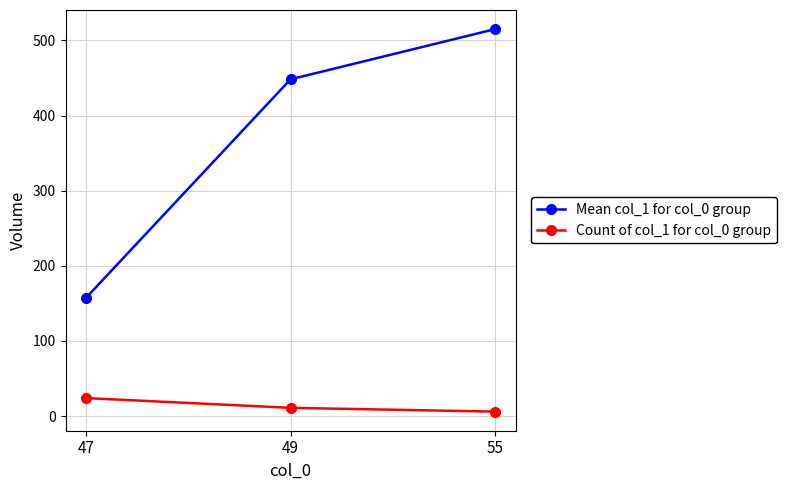

What is the total value across all series at 55?

521.0